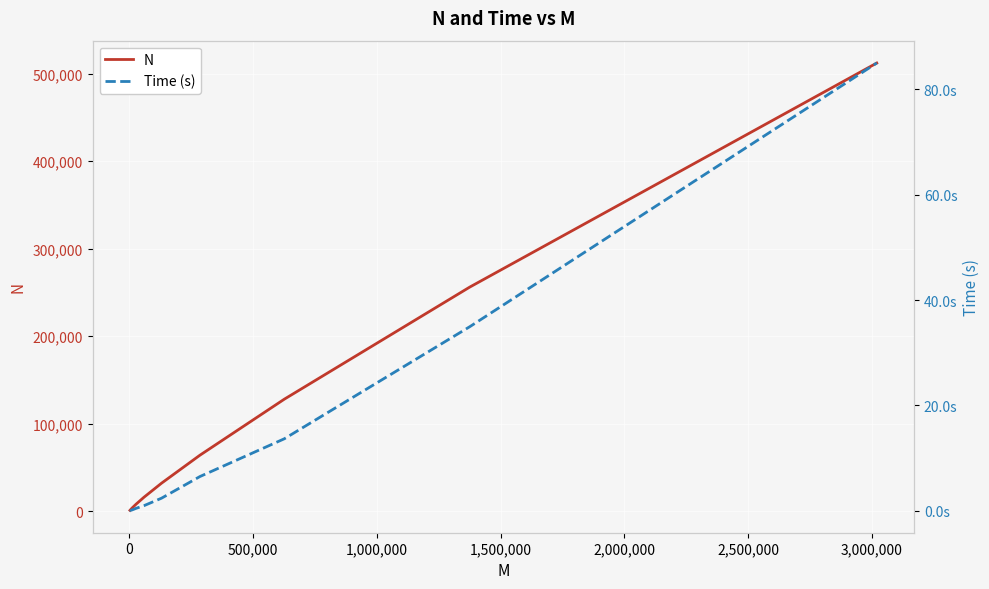

At how many categories does at least one series exceed 399692?

1